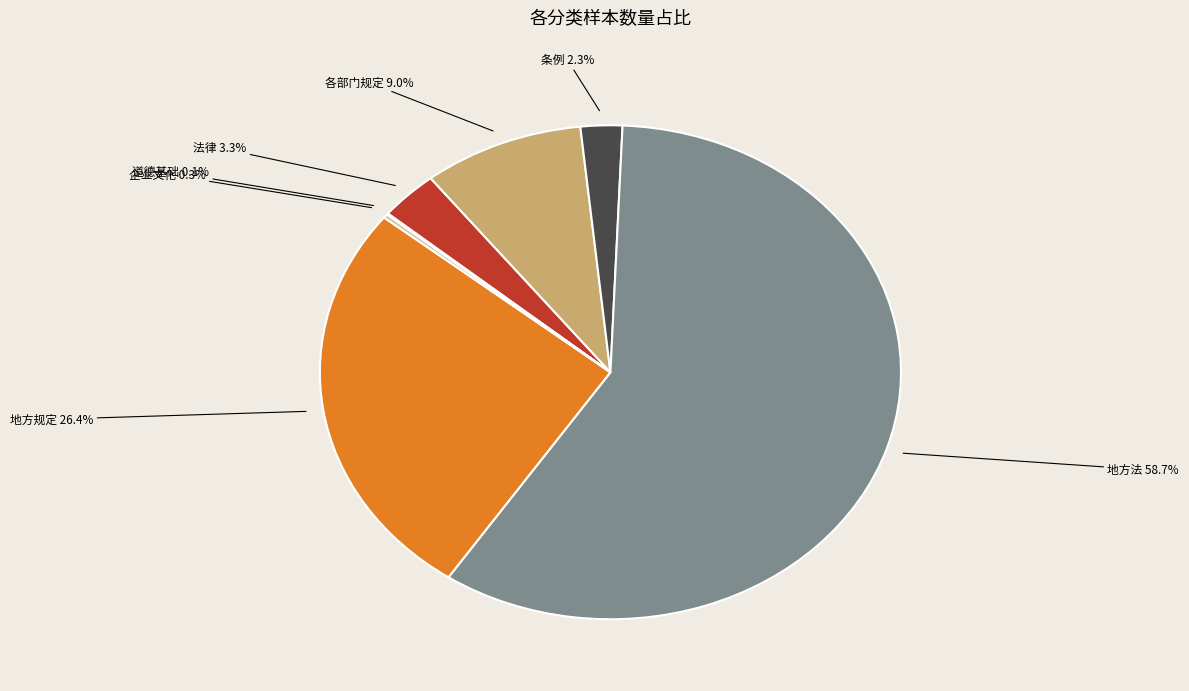

Does 地方法 represent more than half of the total?

Yes